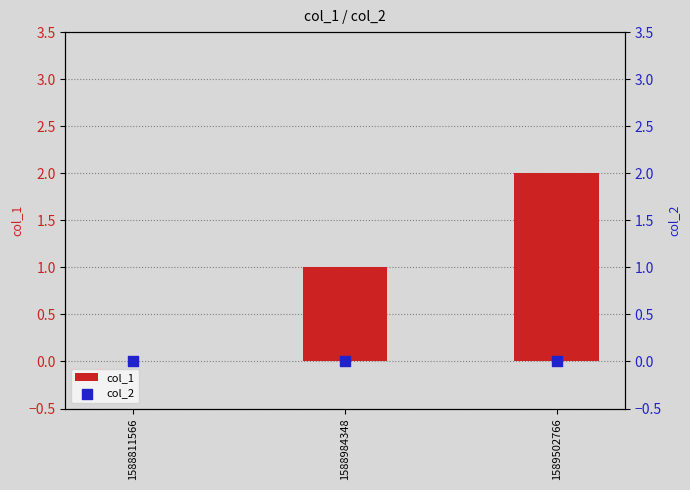

Is the value of col_2 at 1588984348 greater than the value of col_1 at 1588811566?

No